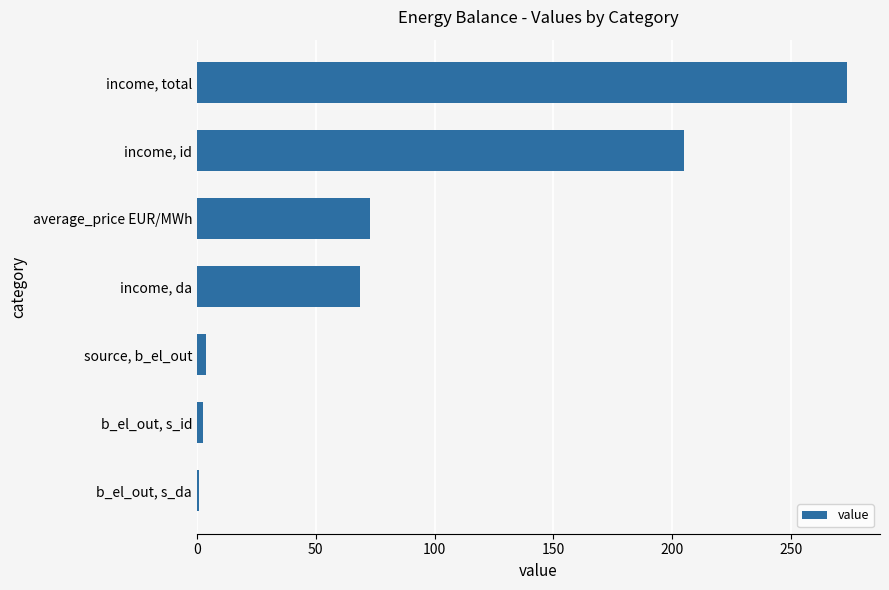

What is the difference between the second highest and minimum values?

204.1